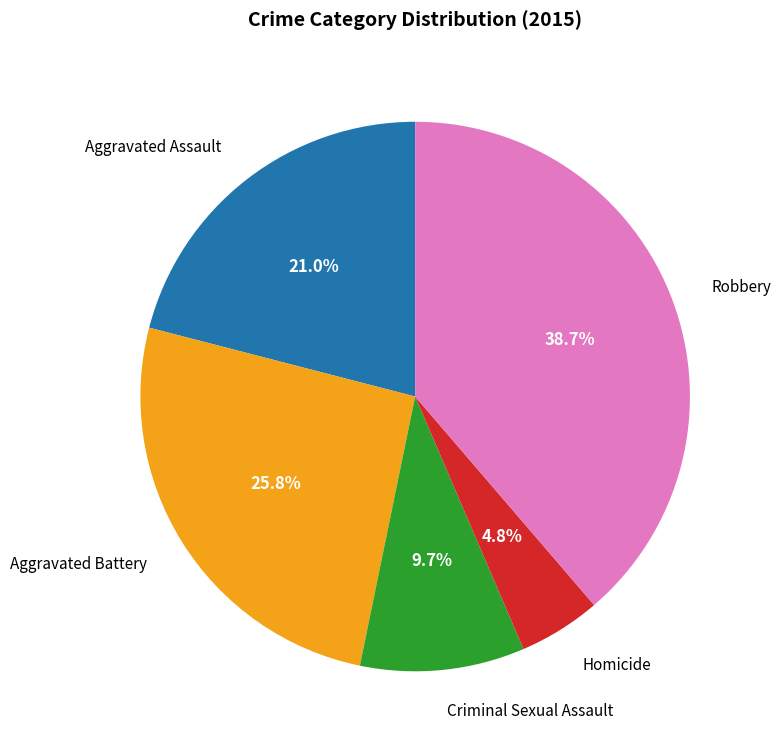

Is there any slice that represents more than half of the pie?

No